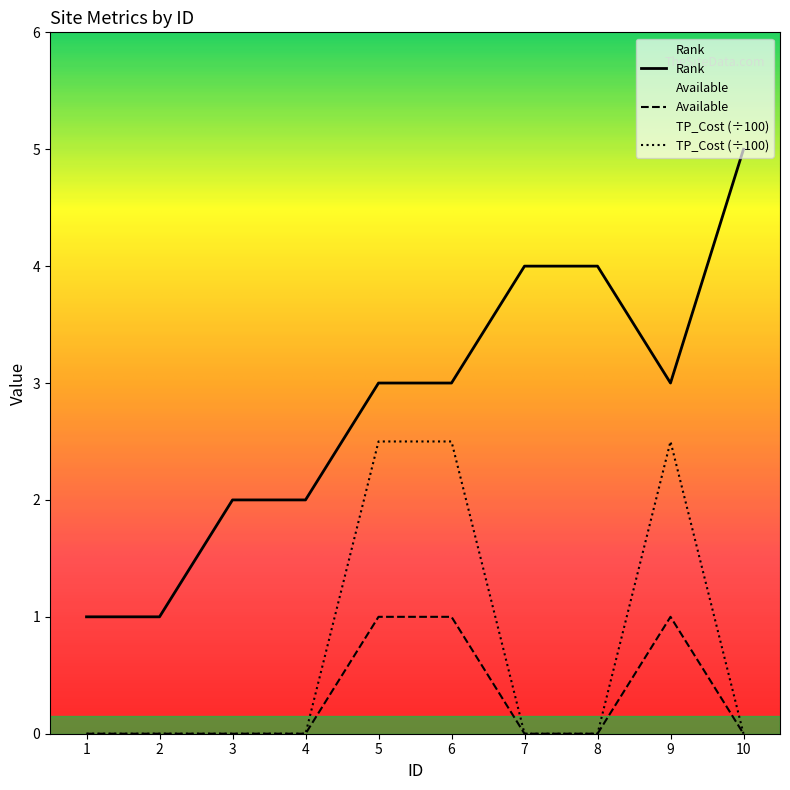

Is this an area chart (filled region under the line)?

No